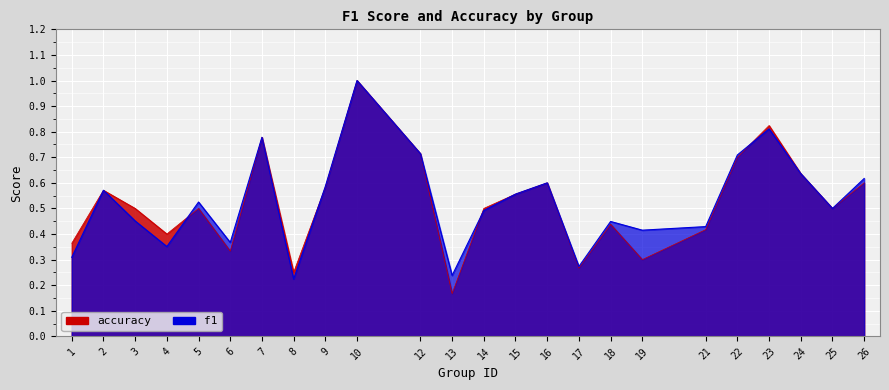

List the series in order of their overall mean, highest first.

f1, accuracy